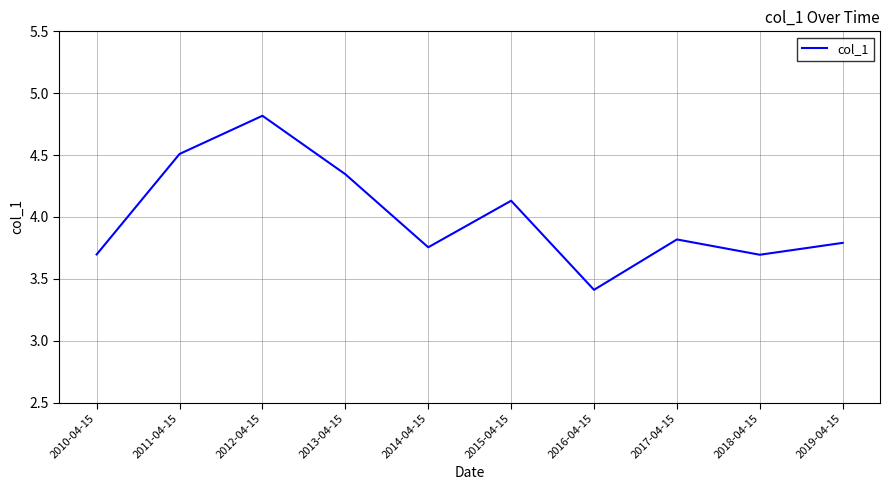

Read the value at 2018-04-15.

3.7